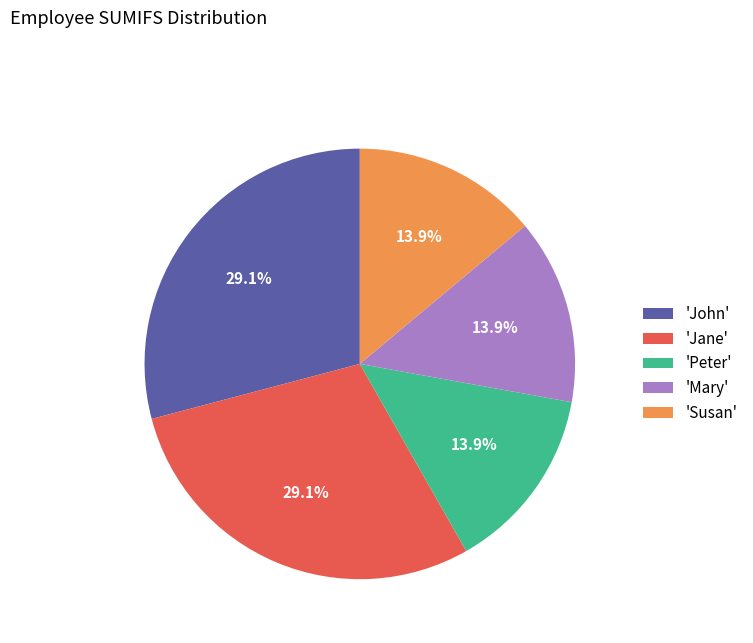

Combined, do 'Peter' and 'John' account for over 50%?

No